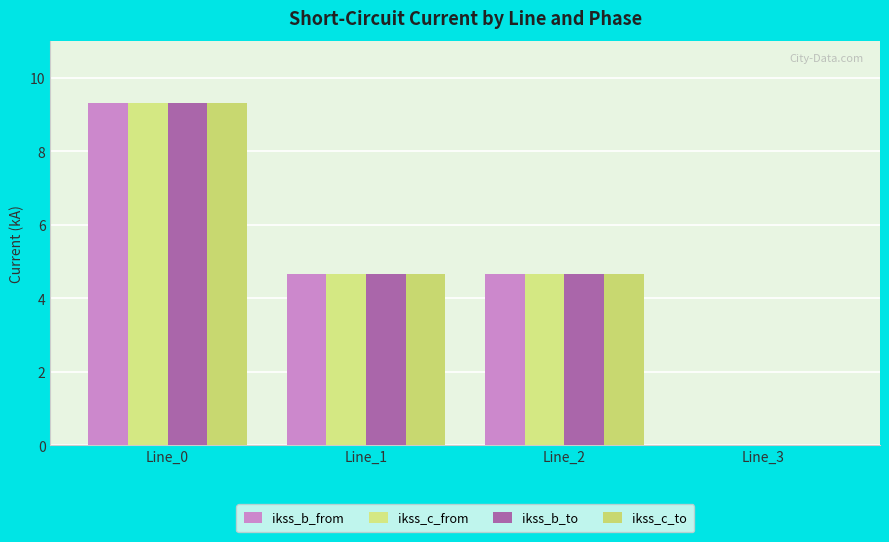

How many values in the ikss_c_to series exceed 4?

3